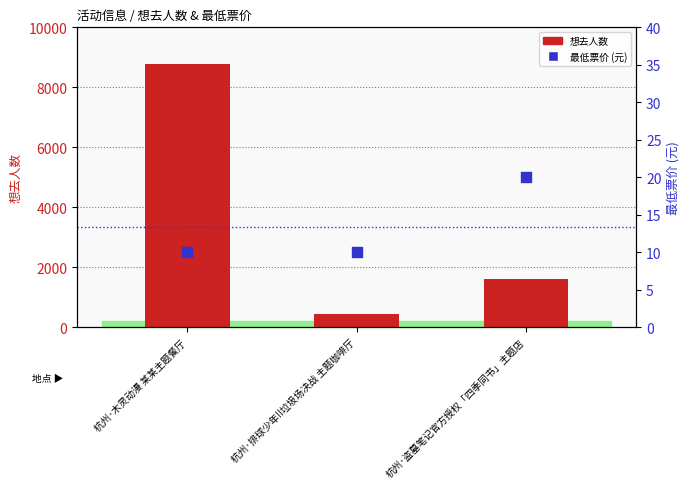

Which series has the largest Y range (max minus min)?

想去人数